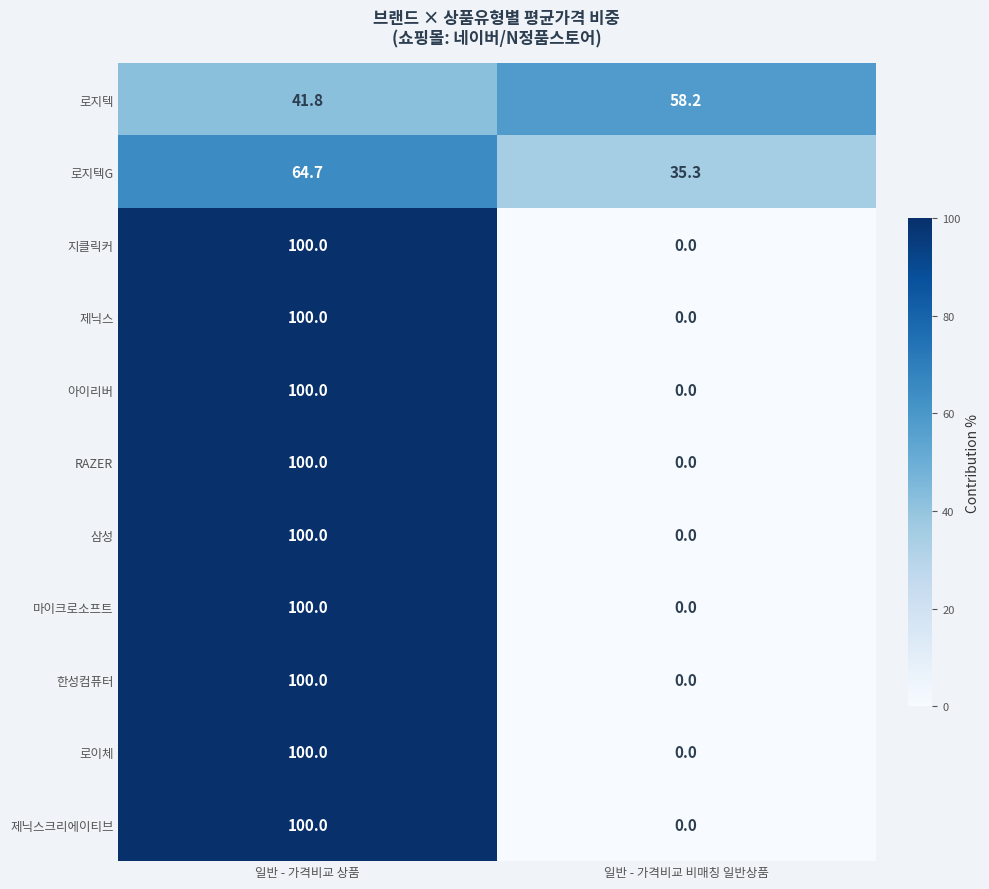

What is the average value of the 제닉스크리에이티브 series?

50.0